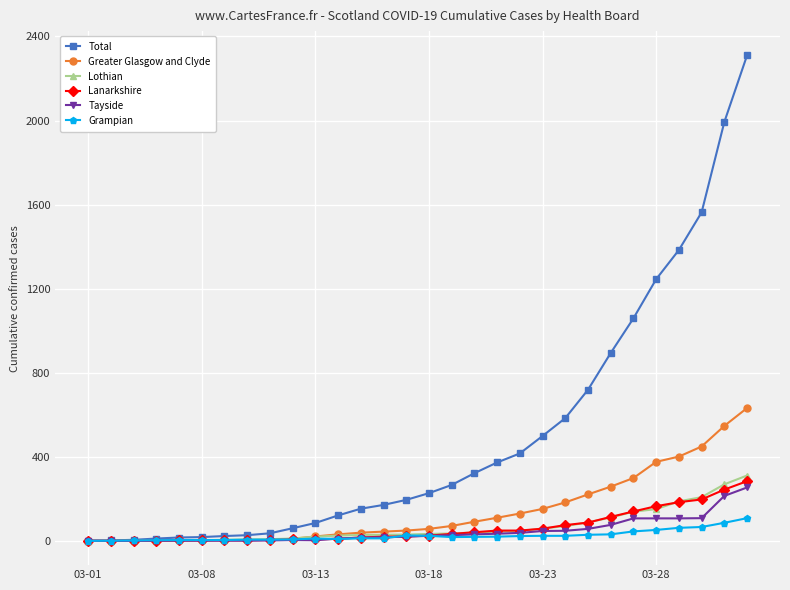

Which series has the largest range (max minus min)?

Total